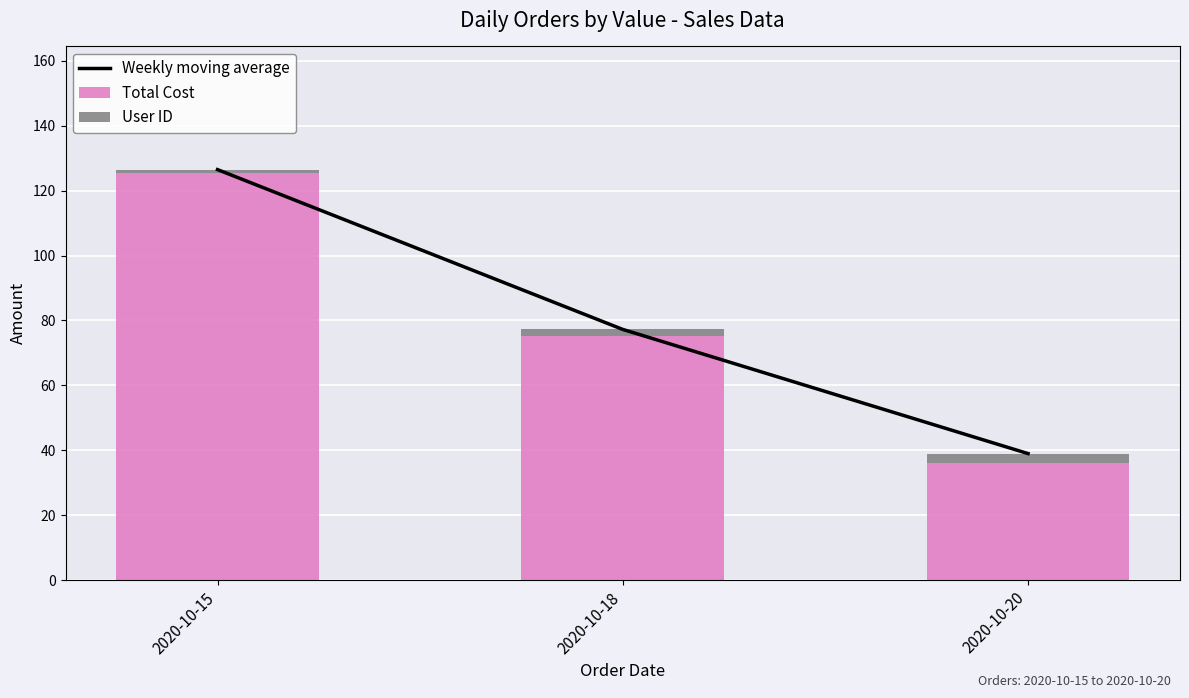

What is the spread (max minus min) of values at 2020-10-18?

75.2